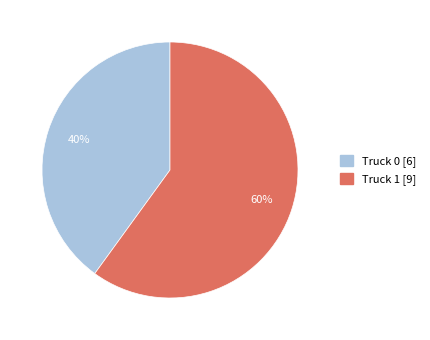

Do Truck 1 and Truck 0 together represent more than half of the pie?

Yes